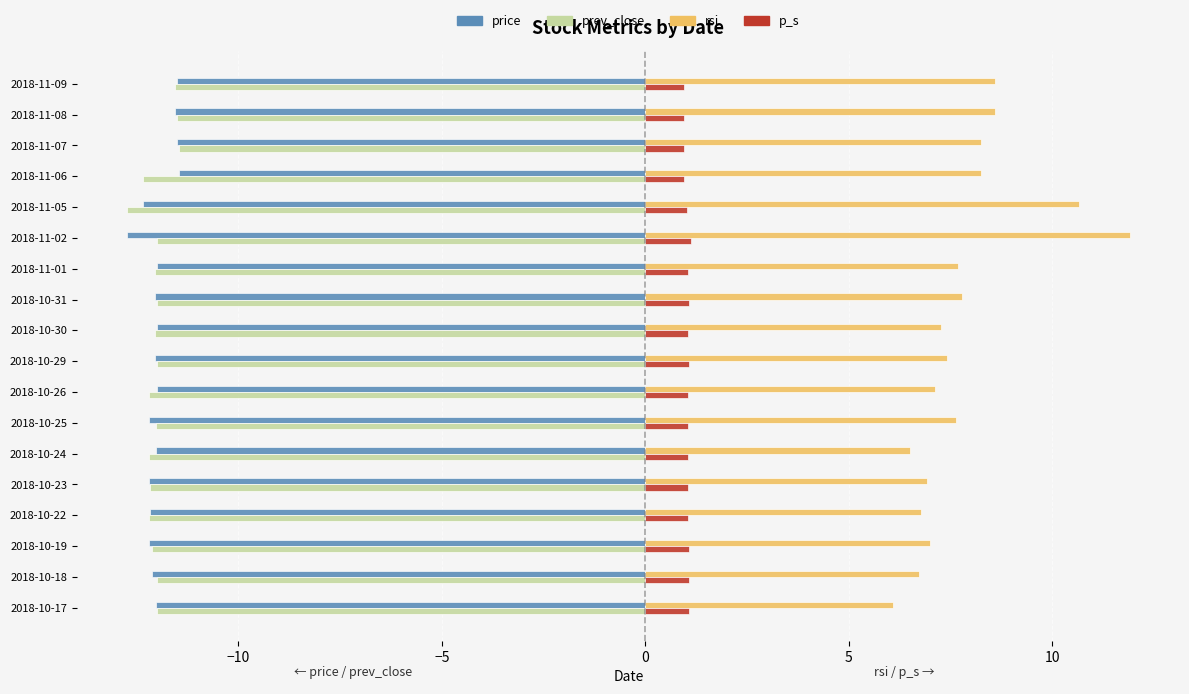

What is the minimum value for prev_close?

-12.7